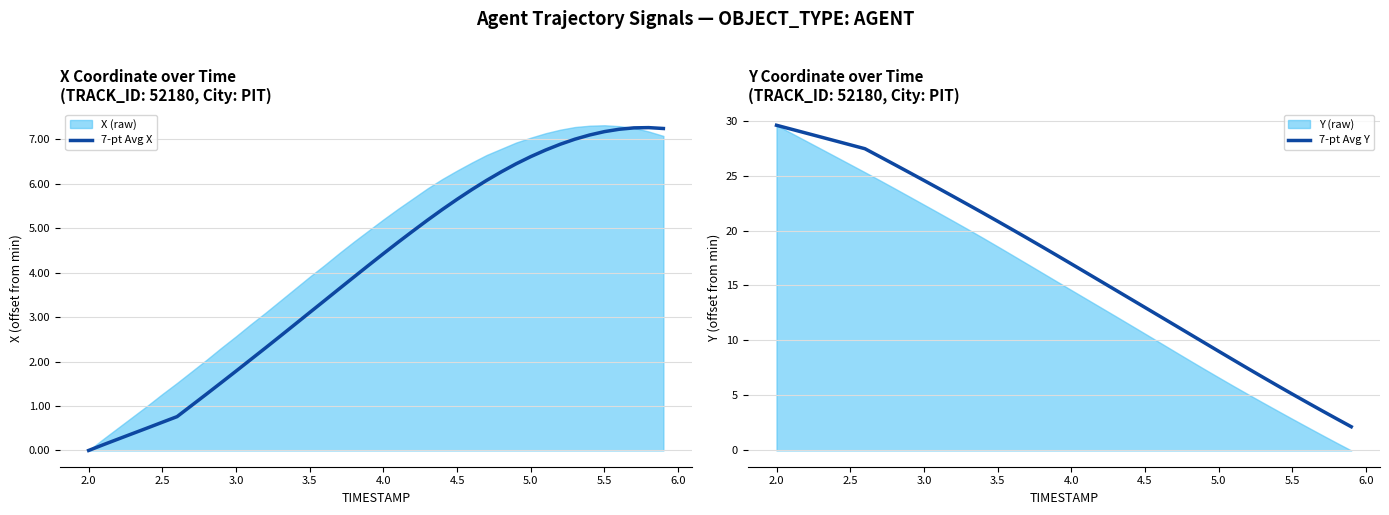

True or false: 7-pt Avg Y and 7-pt Avg X intersect in this chart.

True